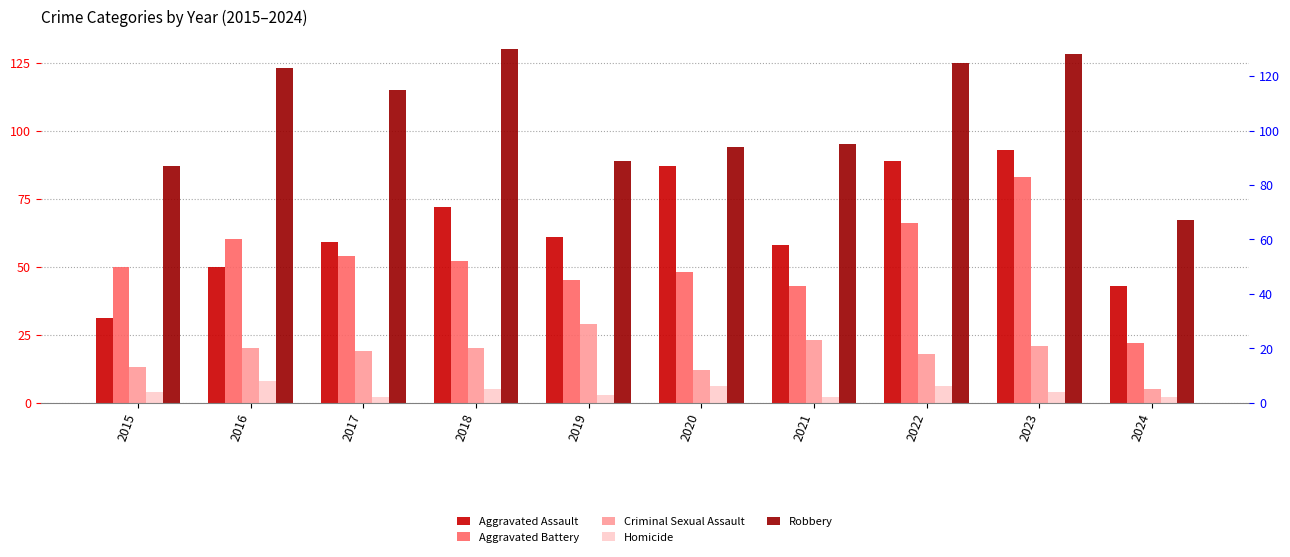

What value does the Aggravated Assault series have at 2018, to the nearest 5?

70